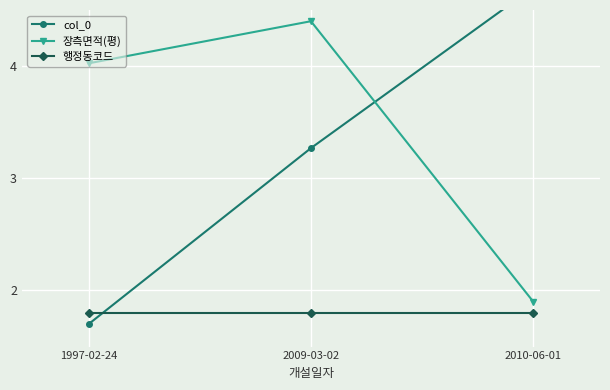

Is it true that 장측면적(평) equals 4.4 at 2009-03-02?

True